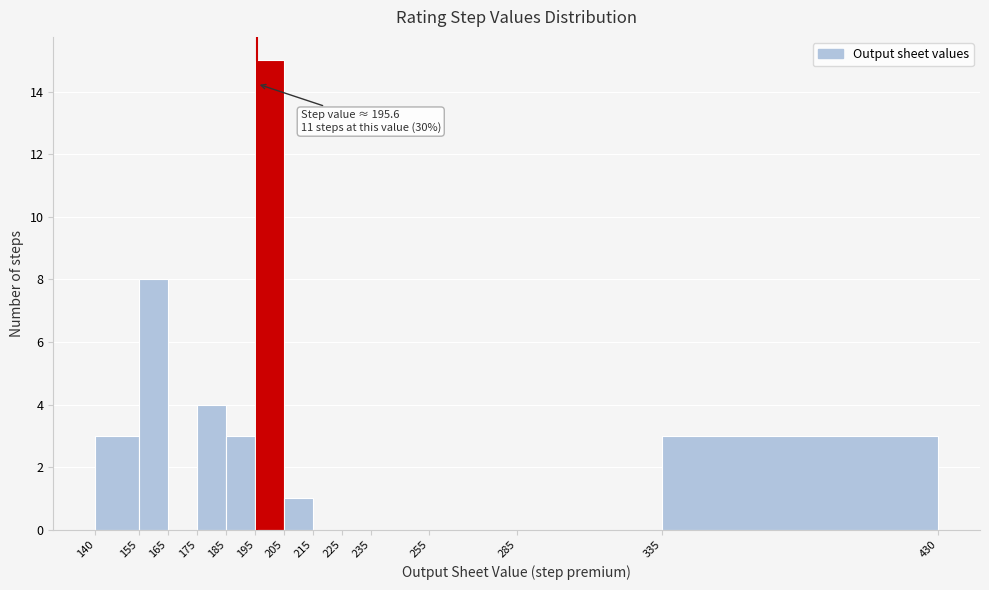

Over which range of the x-axis is the bar tallest?

195 to 205